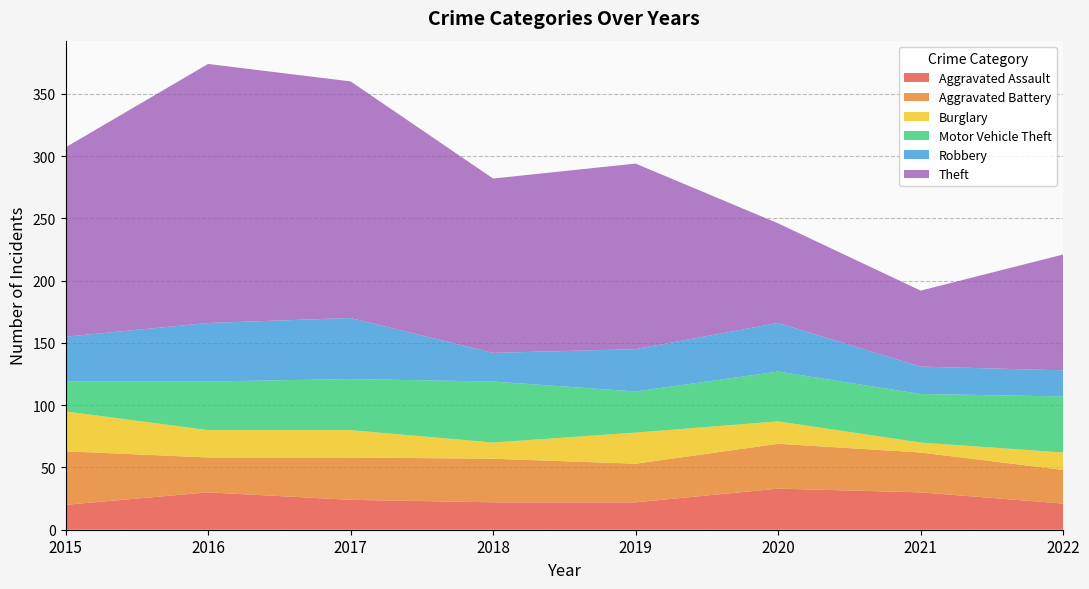

Reading left to right, transcribe all the data shown in this chart.

Aggravated Assault: 20	30	24	22	22	33	30	21
Aggravated Battery: 43	28	34	35	31	36	32	27
Burglary: 32	22	22	13	25	18	8	14
Motor Vehicle Theft: 24	39	41	49	33	40	39	45
Robbery: 36	47	49	23	34	39	22	21
Theft: 152	208	190	140	149	80	61	93